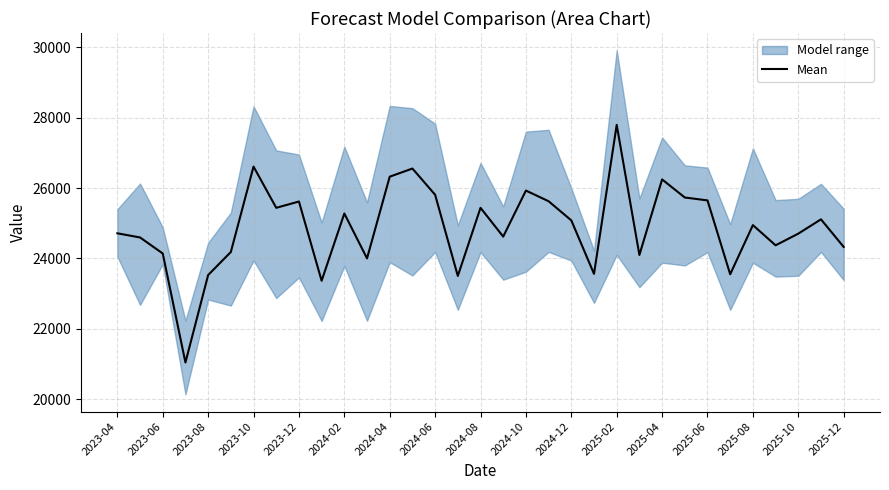

What is the maximum value for Mean?

27798.3